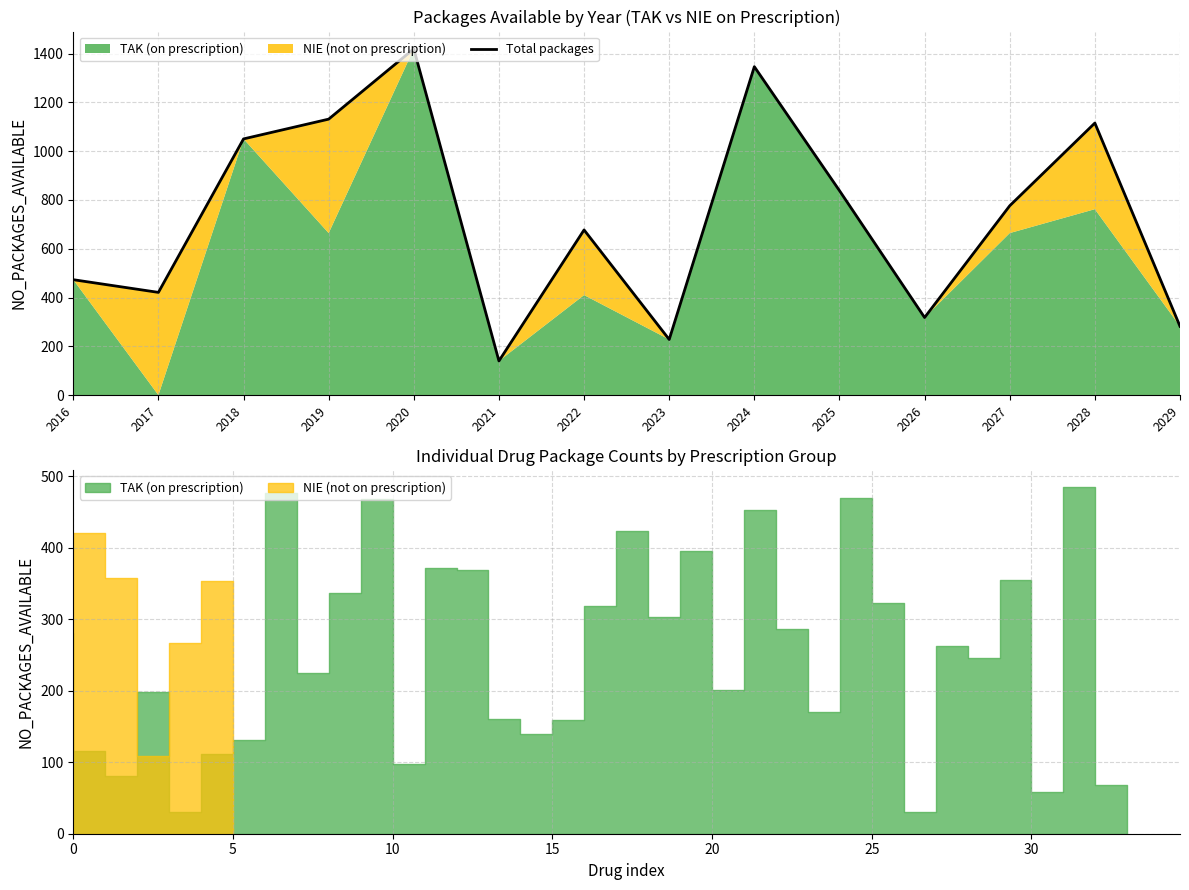

What is the sum of the values at 2020 and 2025?

2257